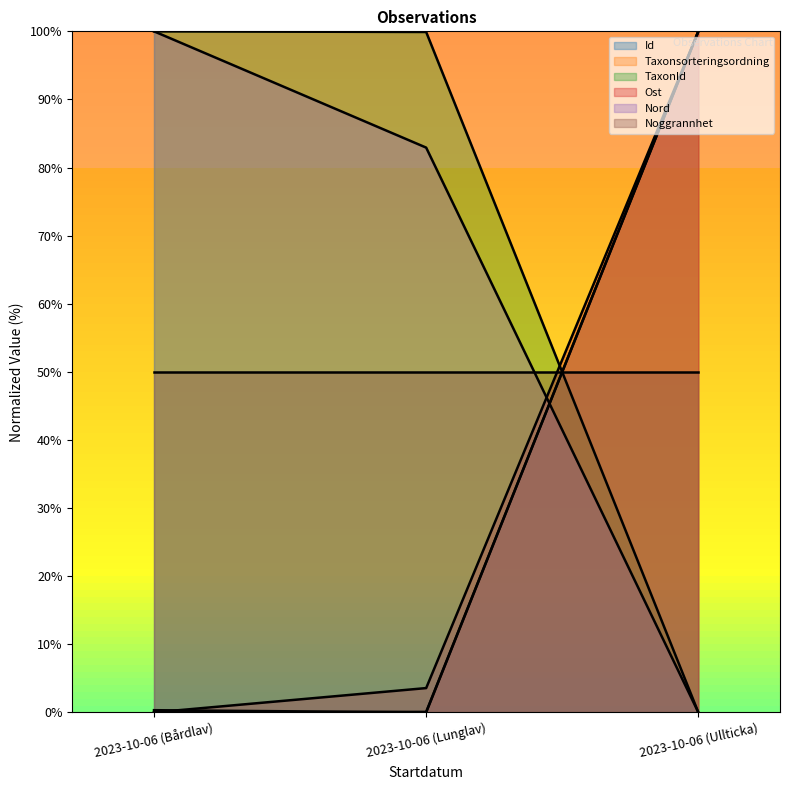

What is the difference between the highest and lowest values at 2023-10-06 (Ullticka)?

100.0